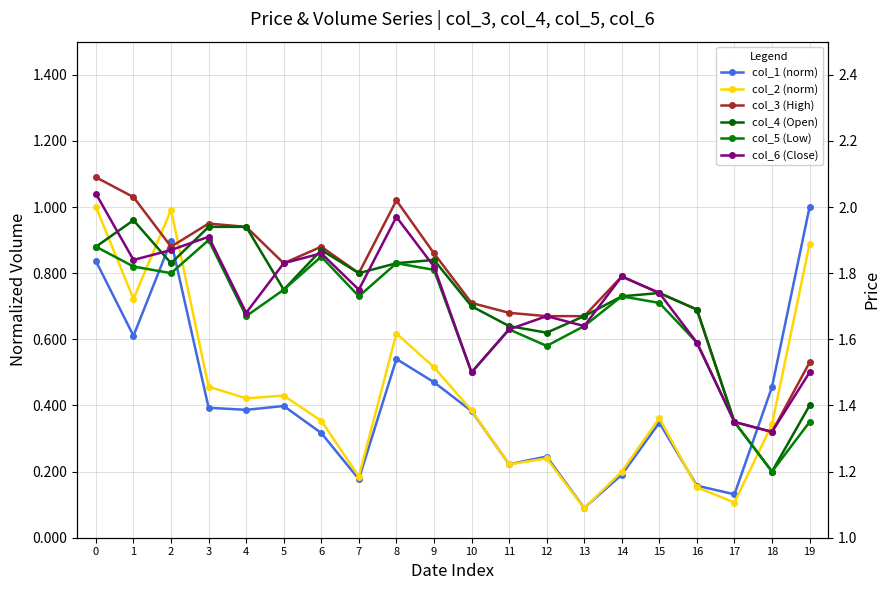

Which category has the lowest value in the col_1 (norm) series?

13